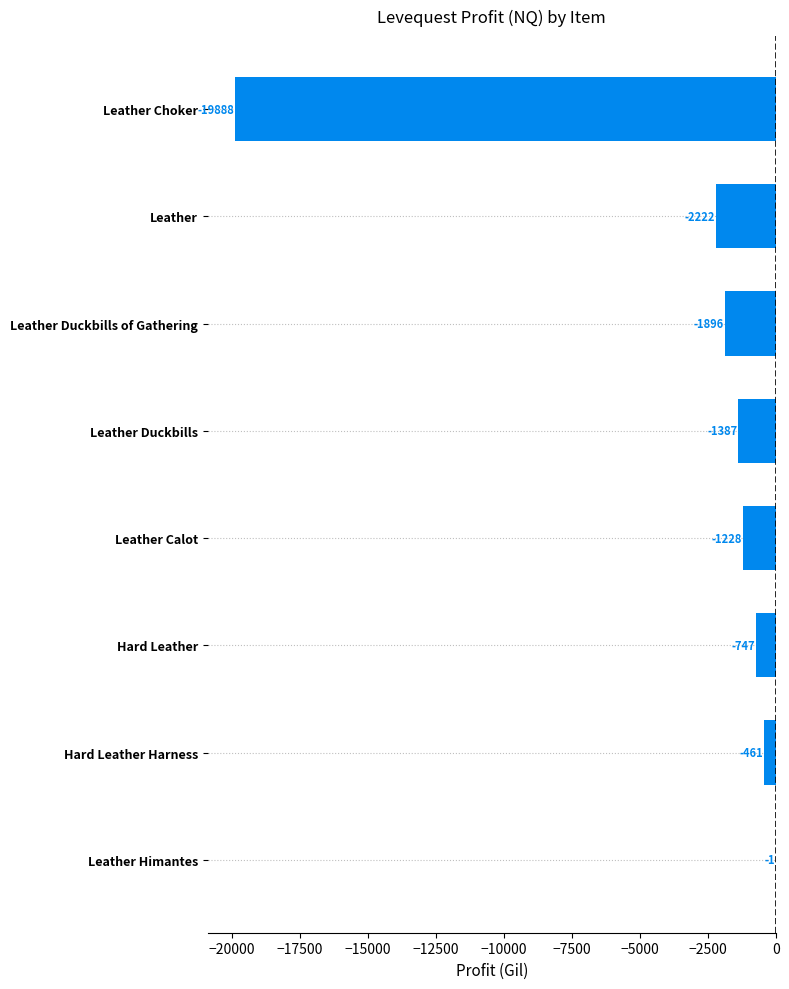

True or false: the data shows -1896.0 at Leather Duckbills of Gathering.

True